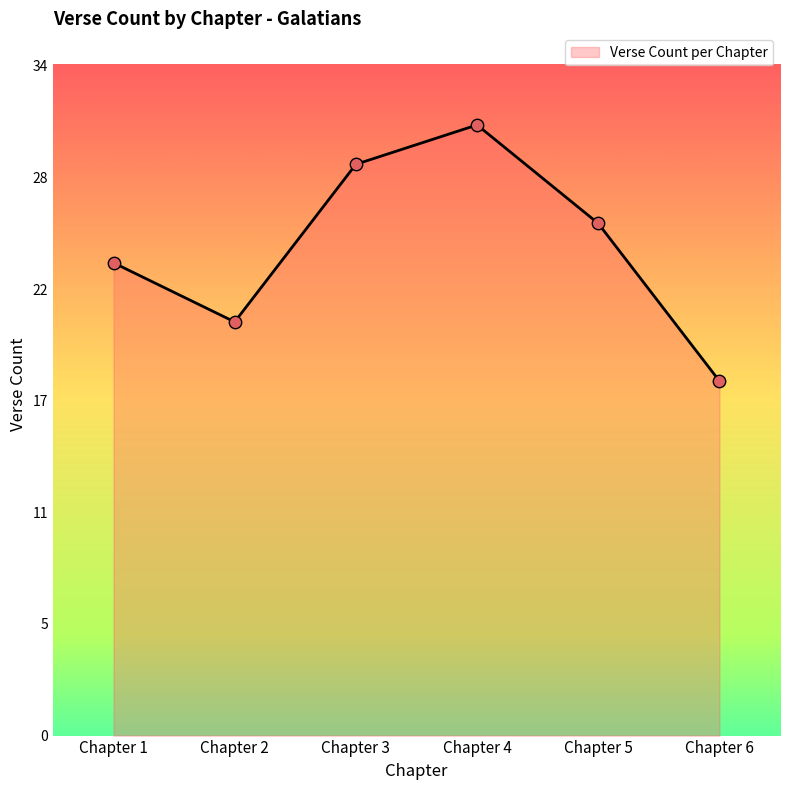

What is the change in value from Chapter 3 to Chapter 6?

-11